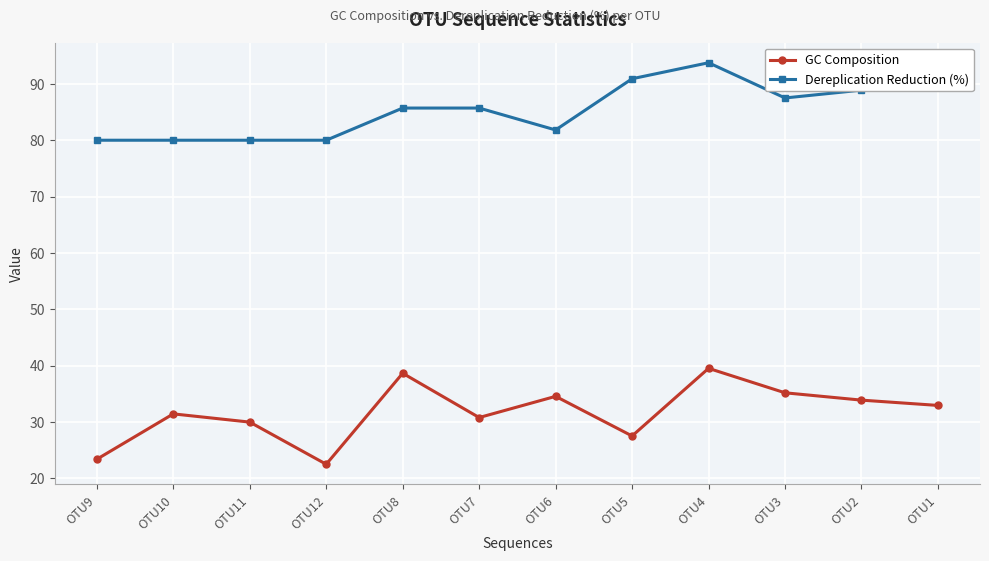

Is the value of GC Composition at OTU9 greater than the value of Dereplication Reduction (%) at OTU12?

No